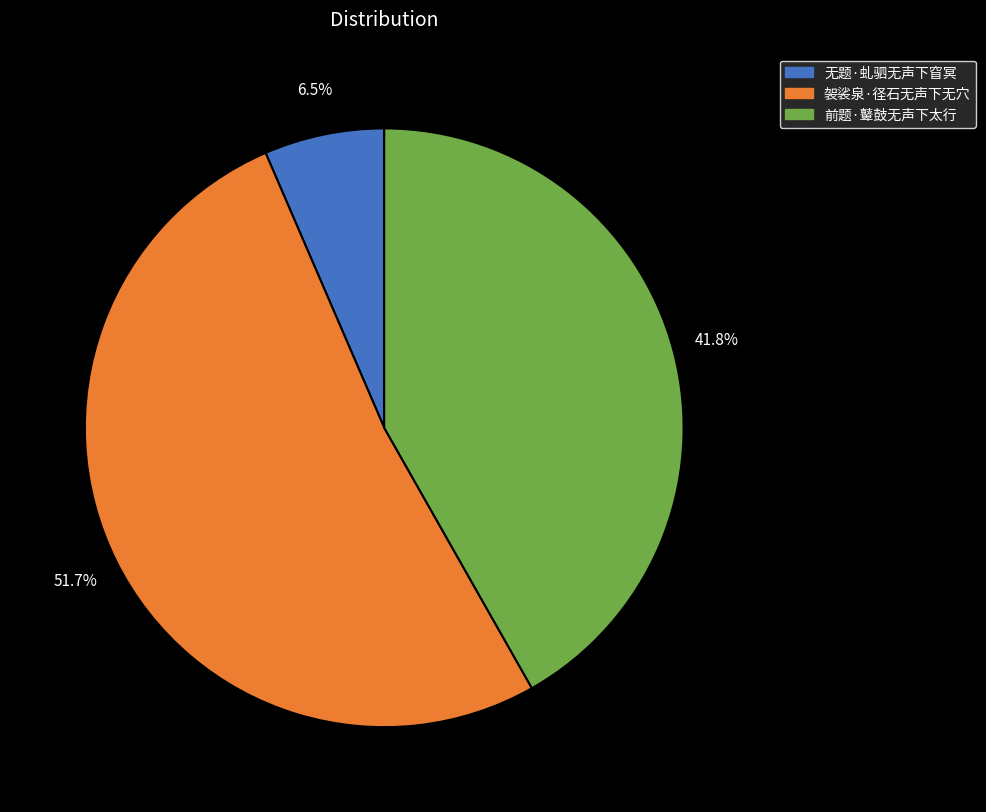

Between 无题·虬驷无声下窅冥 and 前题·鼙鼓无声下太行, which is larger?

前题·鼙鼓无声下太行